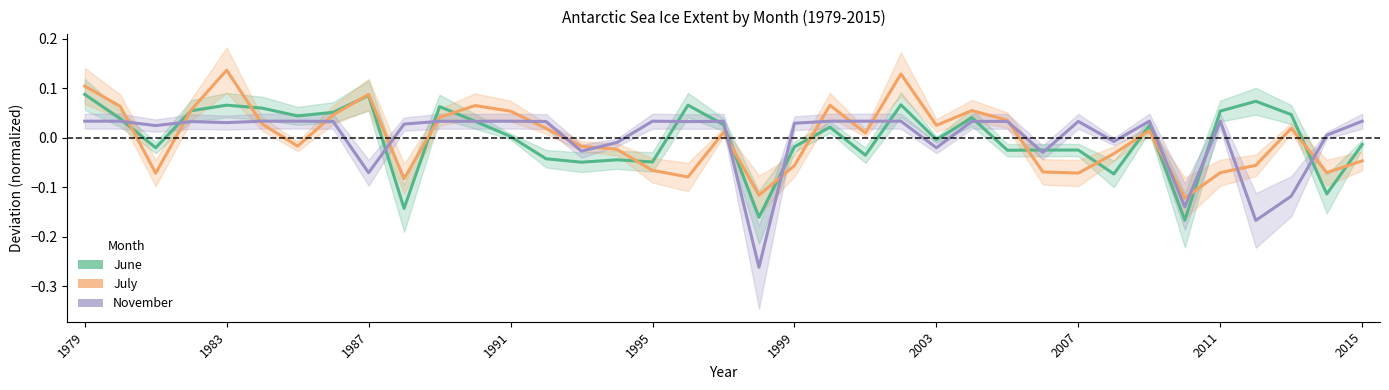

Which series ends up on top after the final intersection of June and July?

June